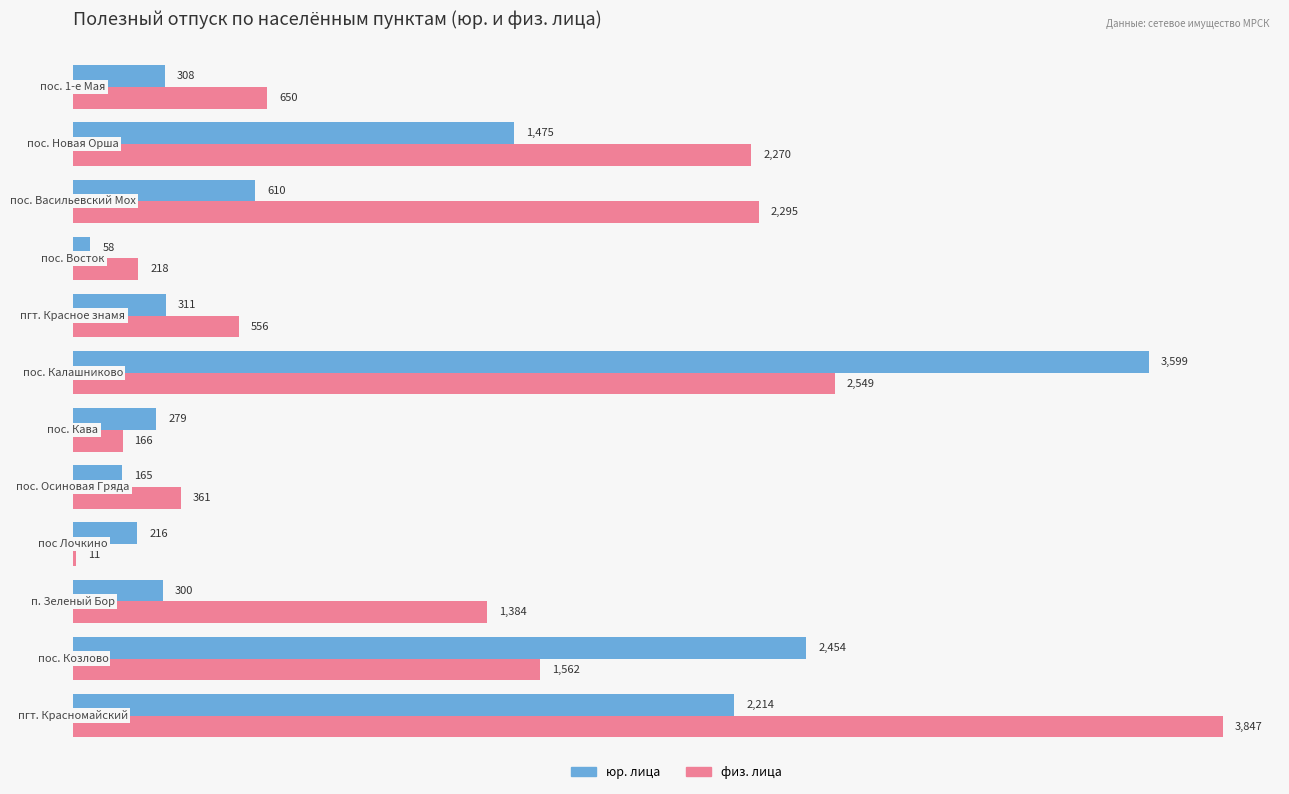

What is the maximum value shown in the chart?

3846.9